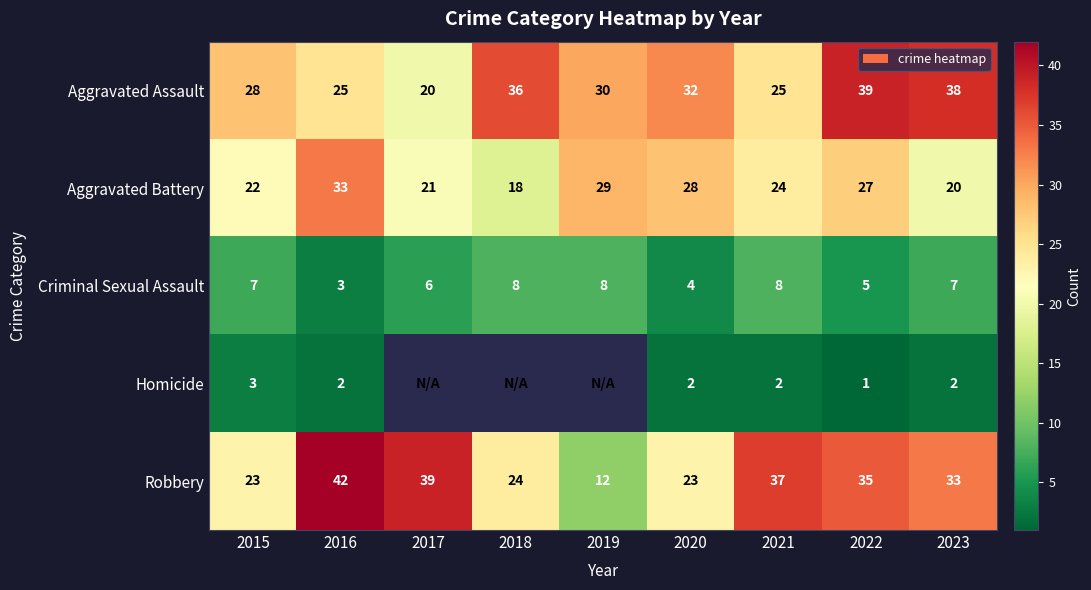

Rank the series at 2022 from lowest to highest value.

Homicide, Criminal Sexual Assault, Aggravated Battery, Robbery, Aggravated Assault